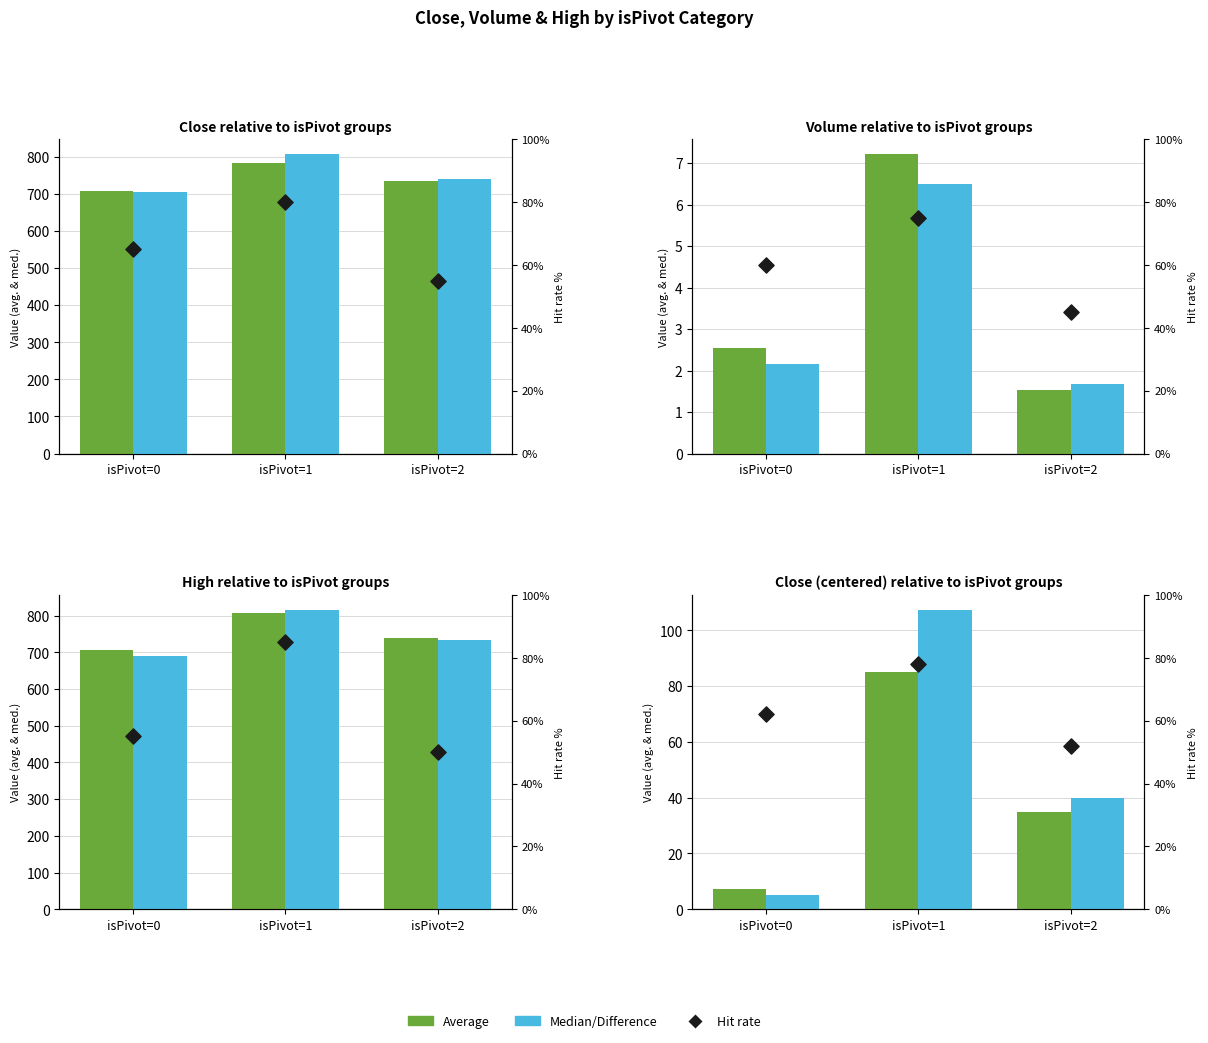

Which series has the widest spread of Y values?

Median/Difference